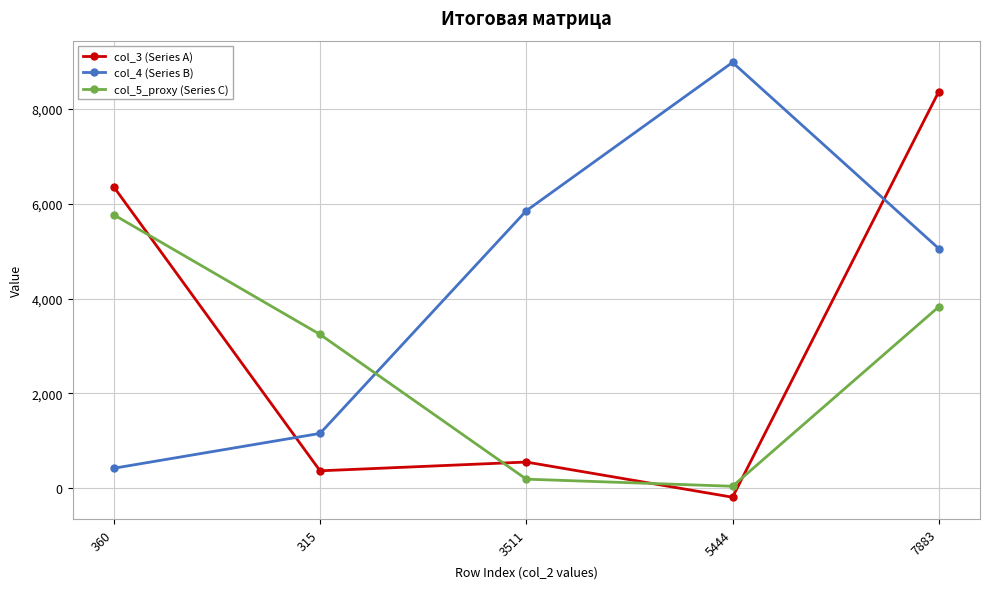

Which series changed the most between 315 and 5444?

col_4 (Series B)